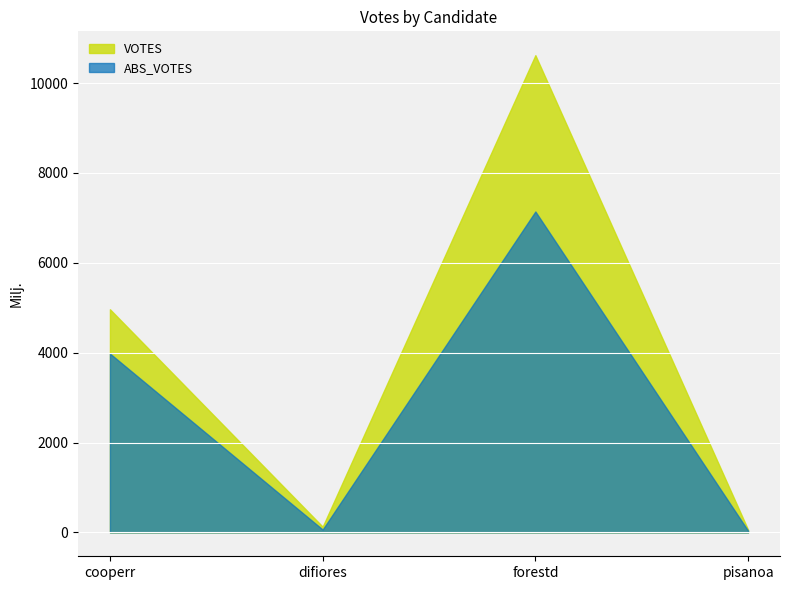

Is the value of VOTES at cooperr greater than the value of ABS_VOTES at cooperr?

Yes